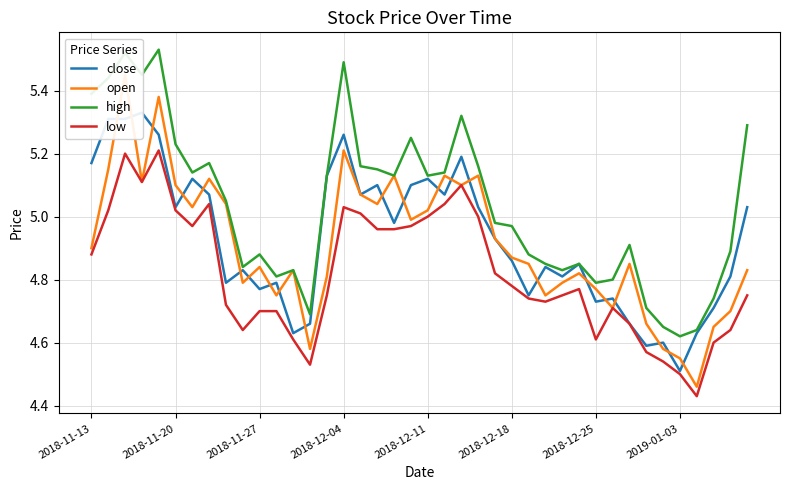

Where is low nearest to the value 4?

36